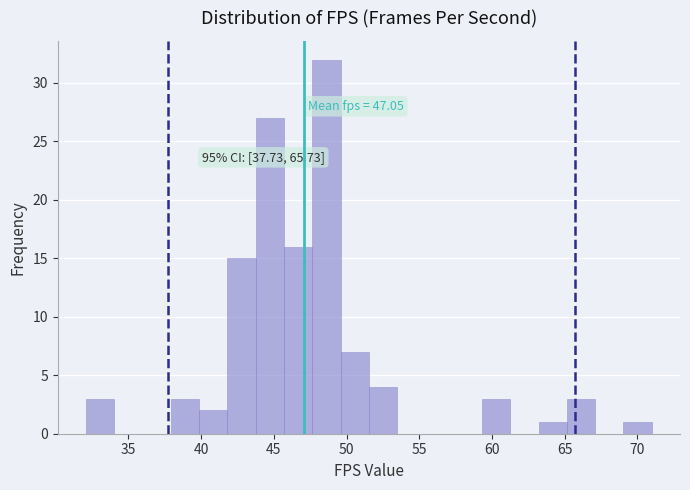

Read against the x-axis, roughly where is the centre of the tallest bar?

48.5